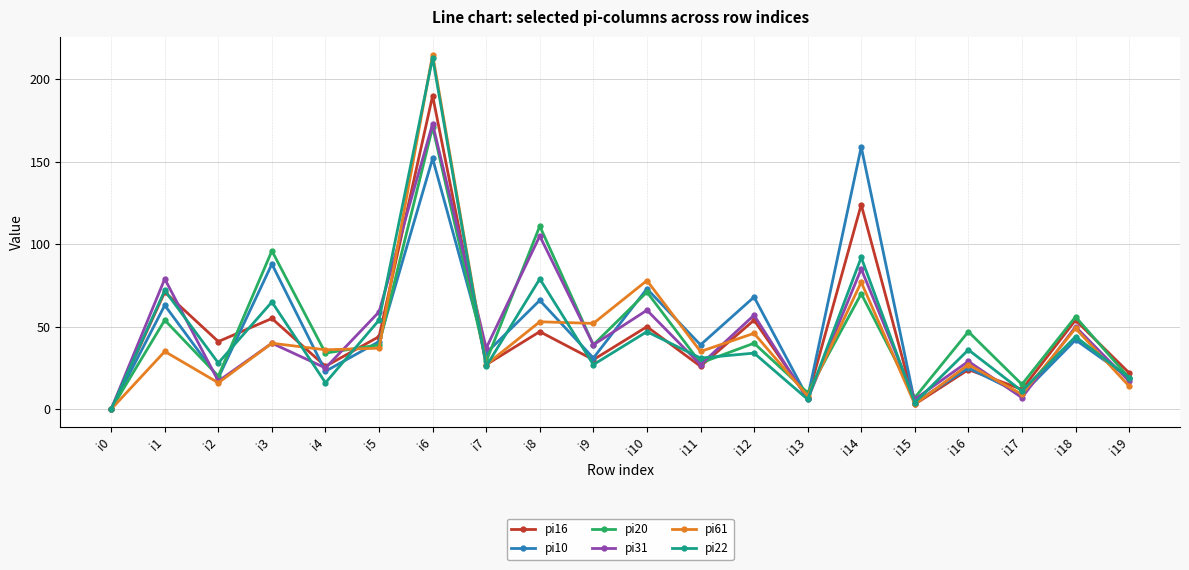

Which series has the largest range (max minus min)?

pi61